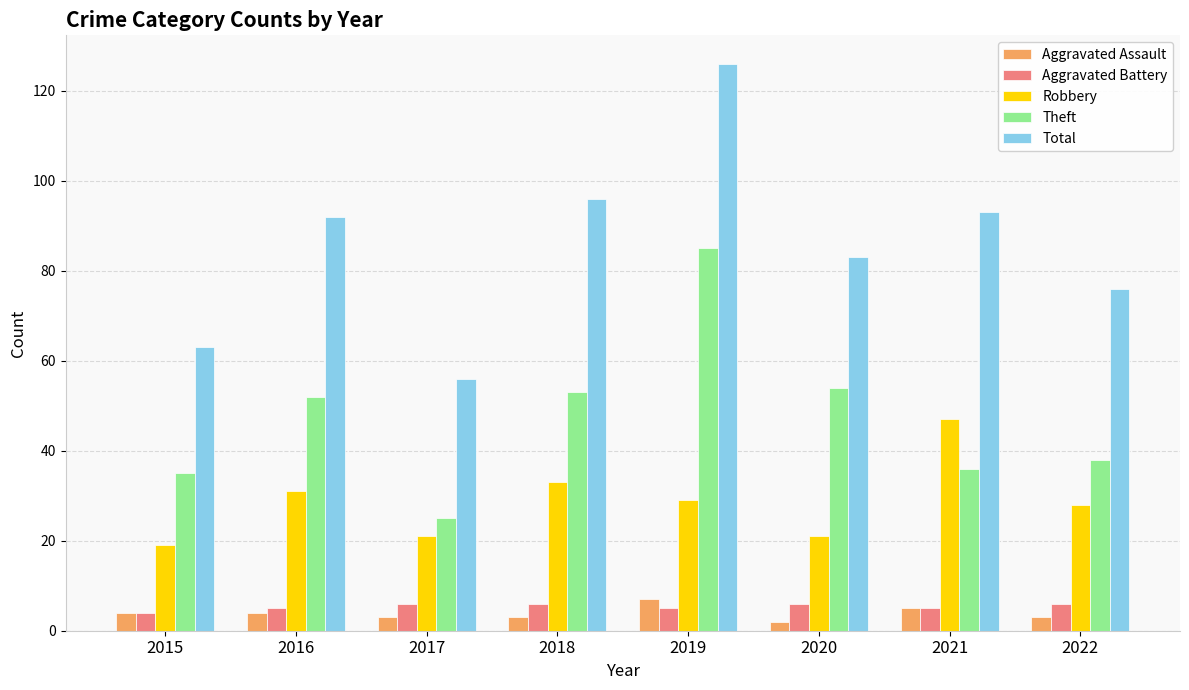

True or false: Aggravated Battery has a value of 5 at 2019.

True